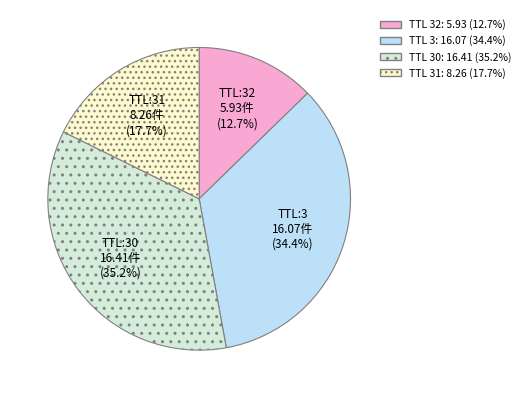

Is there any slice that represents more than half of the pie?

No